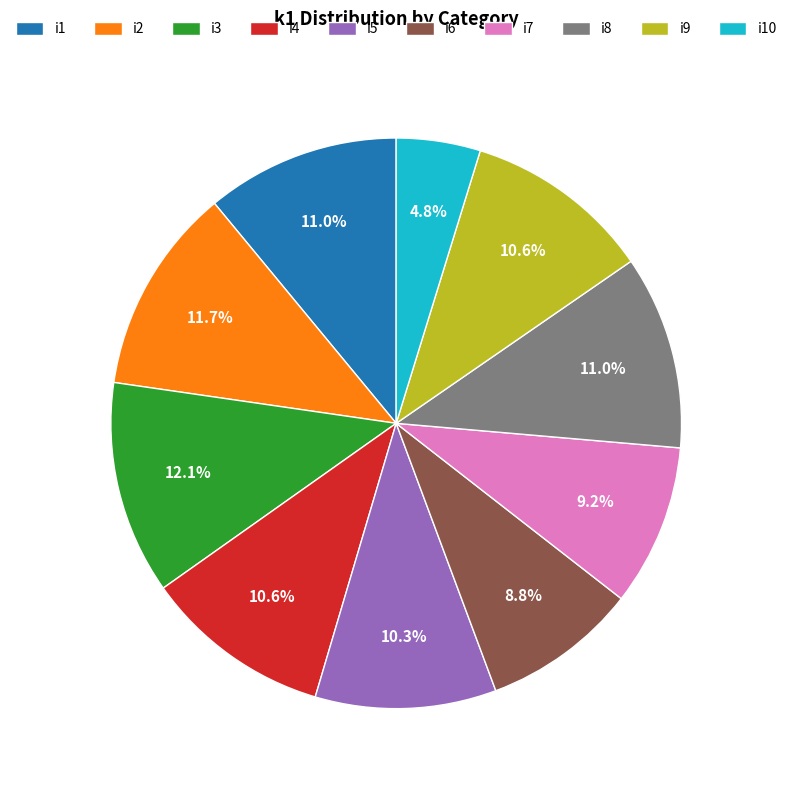

To the nearest percent, what is the difference between the largest and smallest slice percentages?

7%